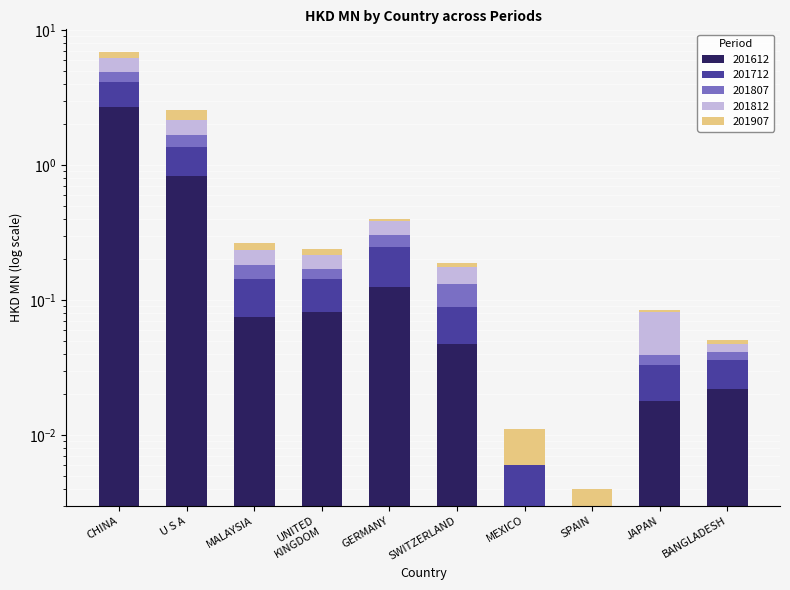

The value of 201812 at MEXICO is 0.6. True or false?

False